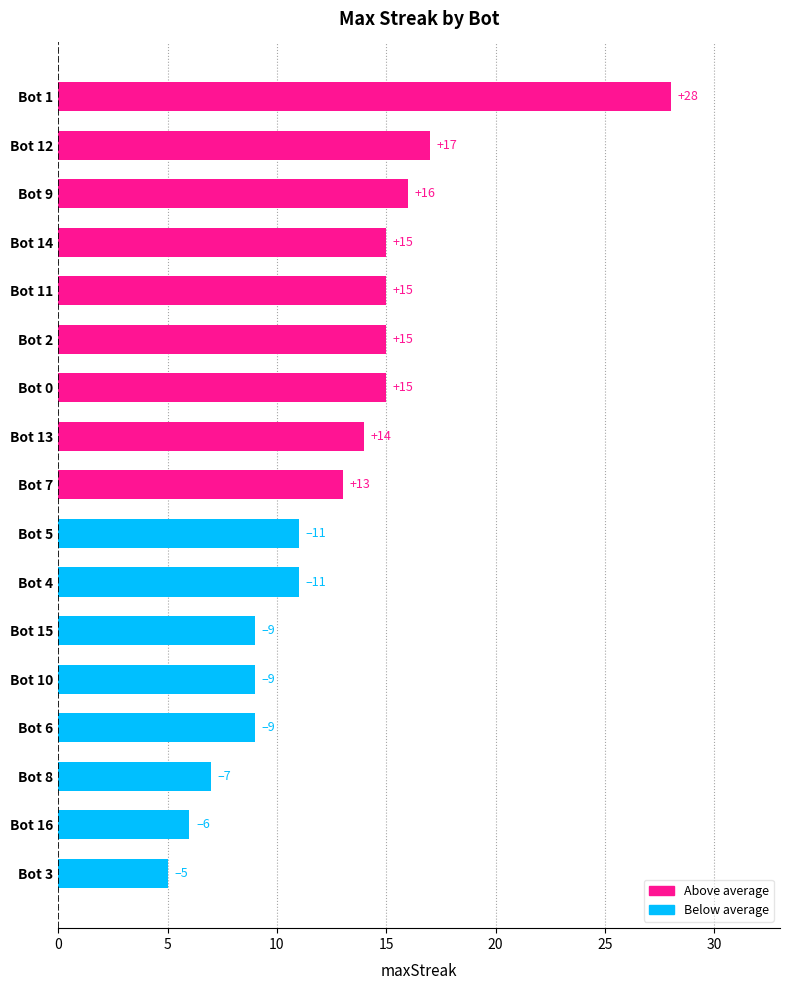

Are the bars grouped side by side (vs. stacked)?

No